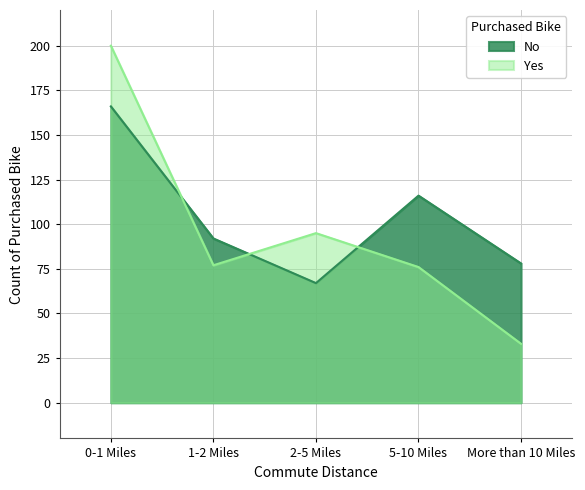

What is the highest value of the No series?

166